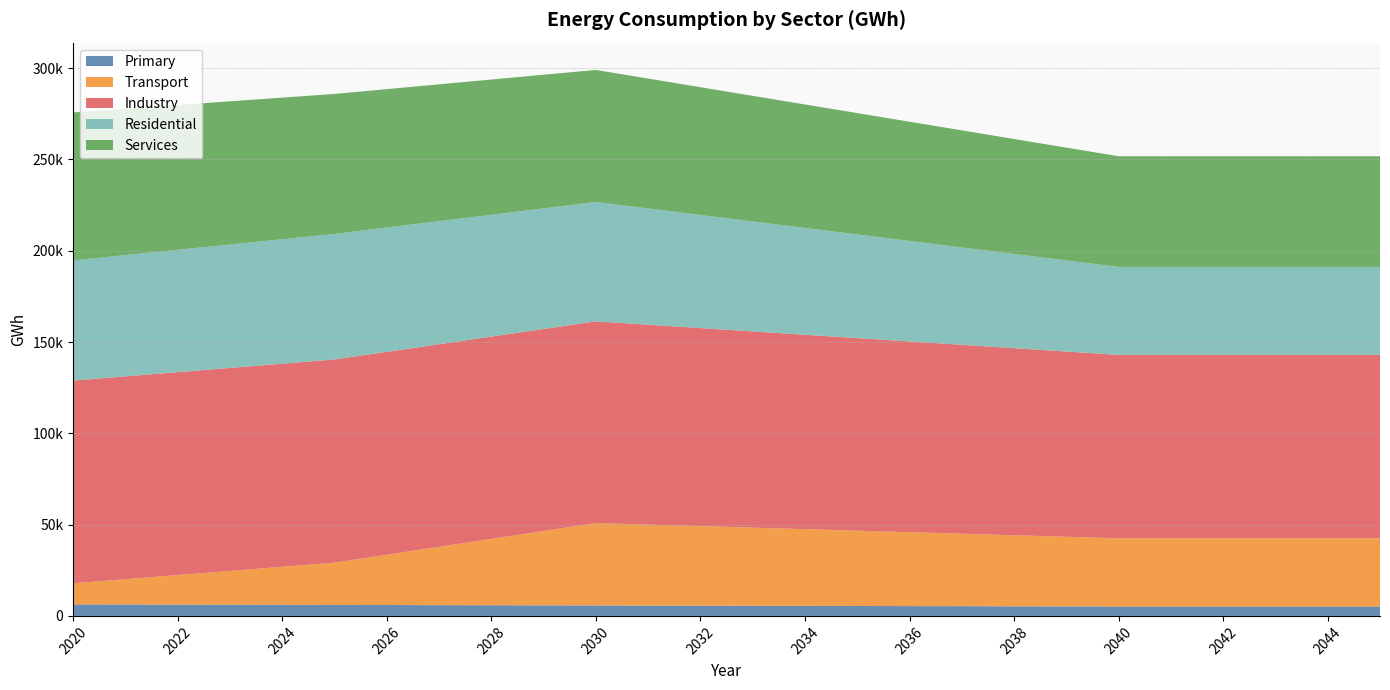

Reading left to right, what are all the values shown in this chart?

Primary: 6310.4	6252.0	6193.6	6135.2	6076.8	6018.4	5960.0	5901.6	5843.2	5784.8	5726.4	5667.9	5609.5	5551.1	5492.7	5434.3	5375.9	5317.5	5259.1	5200.7	5142.3	5142.3	5142.3	5142.3	5142.3	5142.3
Transport: 11513.7	13839.7	16165.7	18491.7	20817.7	23143.7	27539.8	31936.0	36332.1	40728.3	45124.4	44347.5	43570.6	42793.7	42016.8	41239.9	40463.0	39686.1	38909.2	38132.3	37355.4	37355.4	37355.4	37355.4	37355.4	37355.4
Industry: 111066.5	111113.0	111159.5	111206.1	111252.6	111299.1	111136.3	110973.5	110810.6	110647.8	110485.0	109484.4	108483.8	107483.2	106482.7	105482.1	104481.5	103480.9	102480.3	101479.7	100479.2	100479.2	100479.2	100479.2	100479.2	100479.2
Residential: 65825.8	66407.3	66988.8	67570.3	68151.8	68733.3	68058.8	67384.2	66709.7	66035.1	65360.6	63641.8	61923.1	60204.3	58485.5	56766.7	55048.0	53329.2	51610.4	49891.7	48172.9	48172.9	48172.9	48172.9	48172.9	48172.9
Services: 81062.8	80190.8	79318.9	78447.0	77575.1	76703.1	75831.2	74959.3	74087.4	73215.4	72343.5	71170.6	69997.7	68824.8	67651.9	66478.9	65306.0	64133.1	62960.2	61787.3	60614.4	60614.4	60614.4	60614.4	60614.4	60614.4